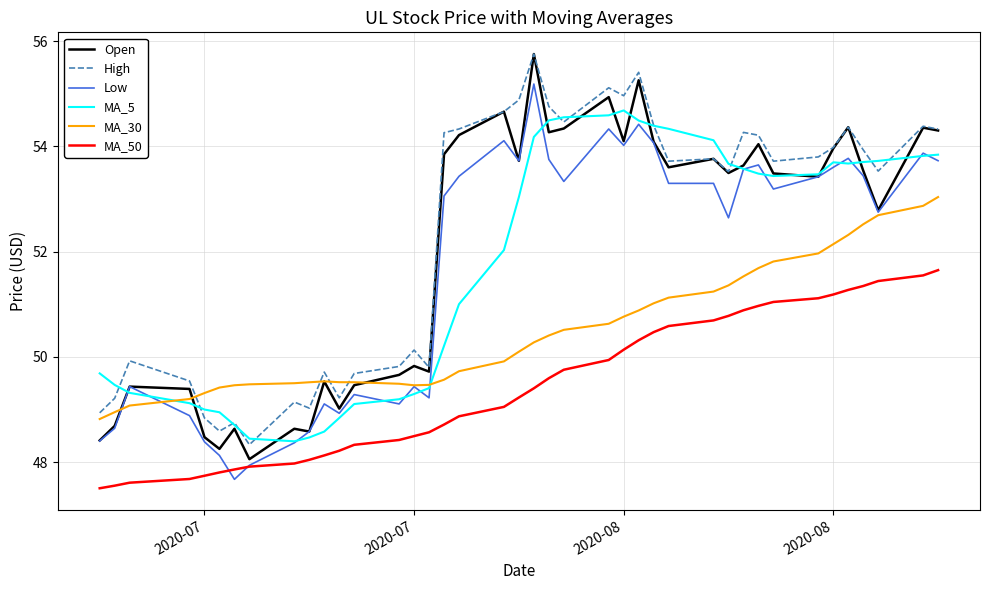

What is the minimum value shown in the chart?

47.5